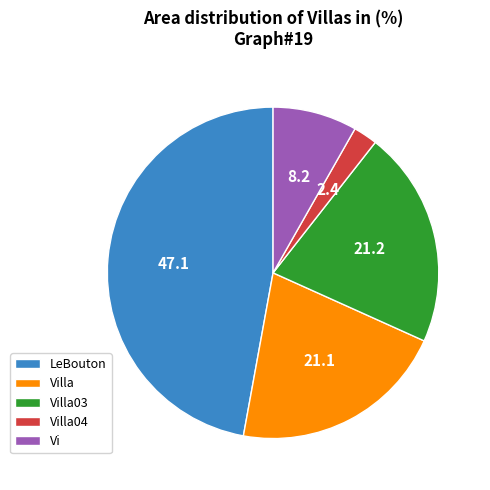

Is the sum of Vi and LeBouton greater than half?

Yes